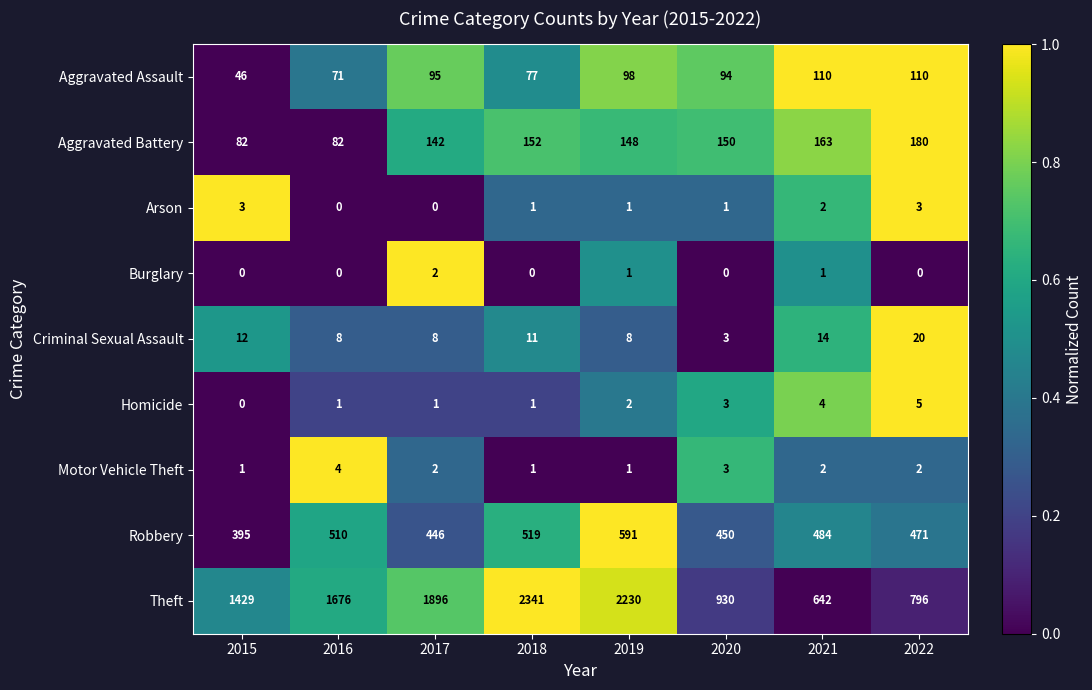

At which category is the sum across all series the highest?

2018